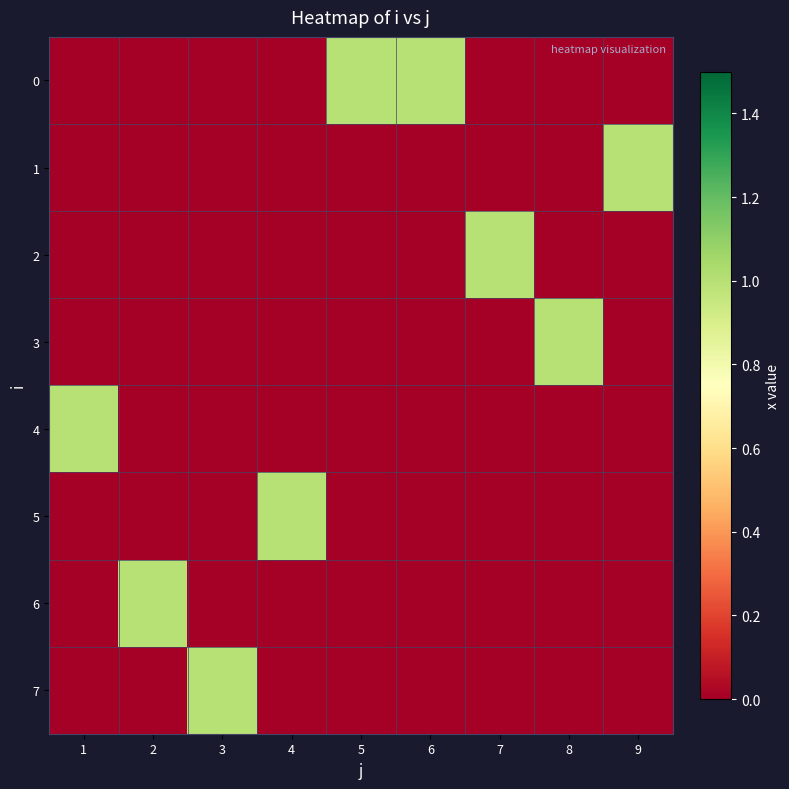

What is the spread (max minus min) of values at 2?

1